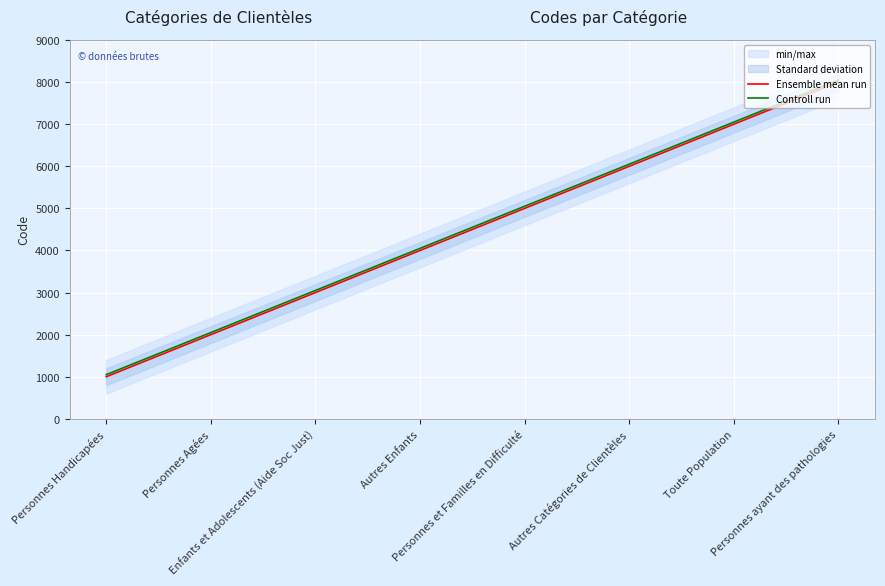

What is the difference between the maximum and second lowest values in the Ensemble mean run series?

6000